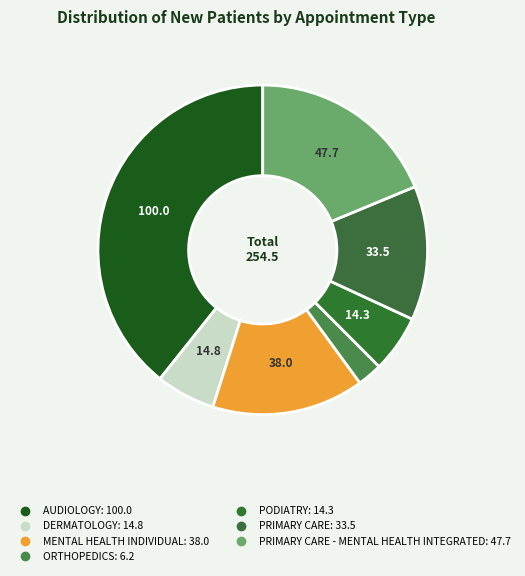

What is the smallest slice in the pie chart?

ORTHOPEDICS